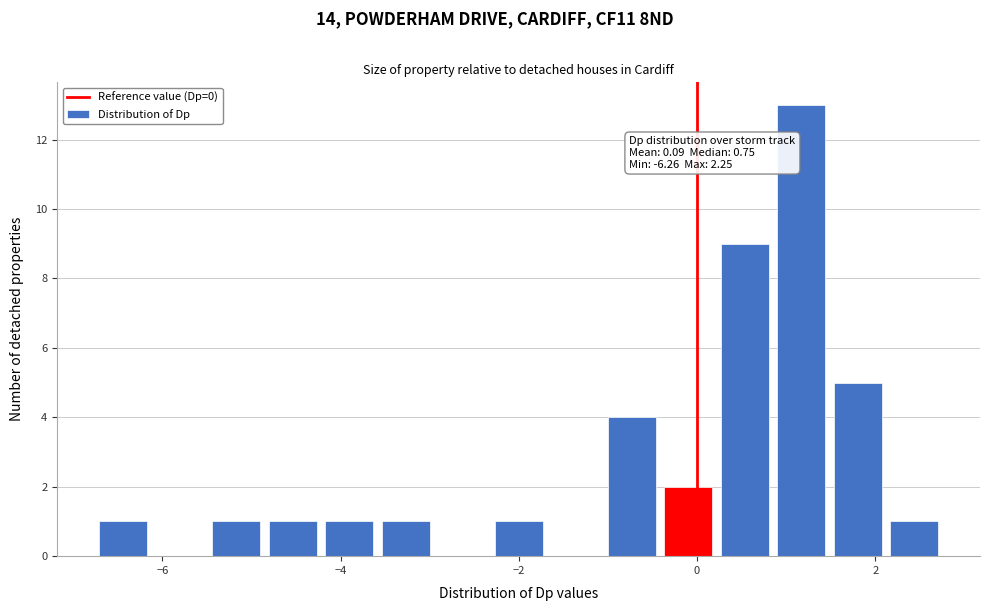

Around what value on the x-axis is the tallest bar? Give the approximate position of its centre, as read against the axis.

1.2